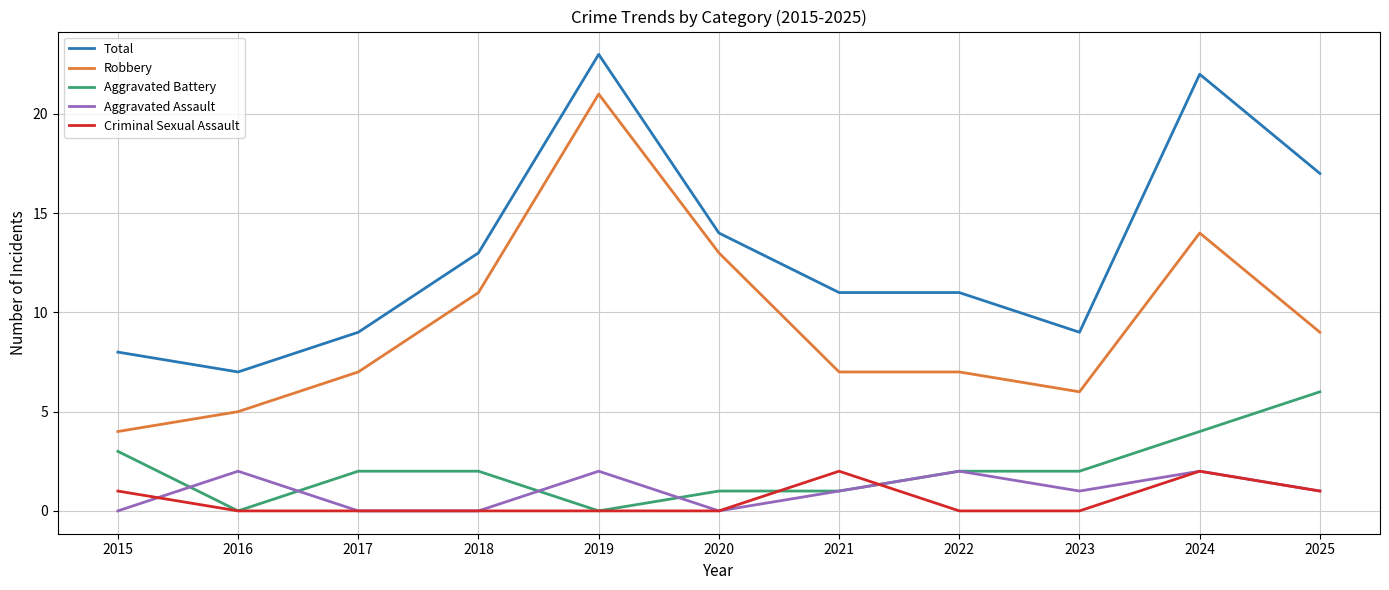

What is the highest value of the Total series?

23